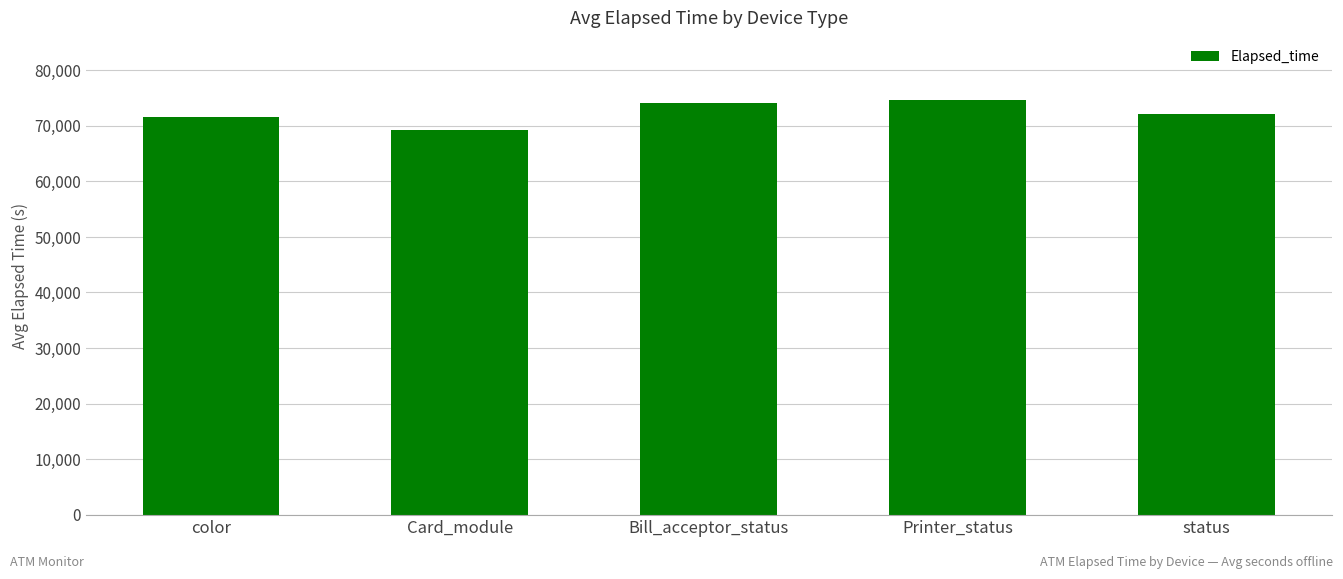

What is the label of the 3rd bar from the left?

Bill_acceptor_status